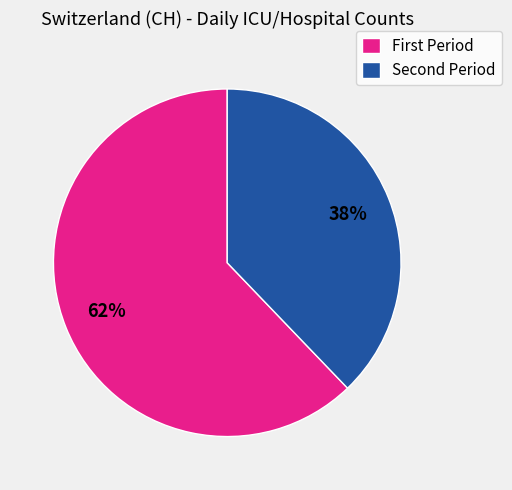

Rank the categories by value from highest to lowest.

First Period, Second Period